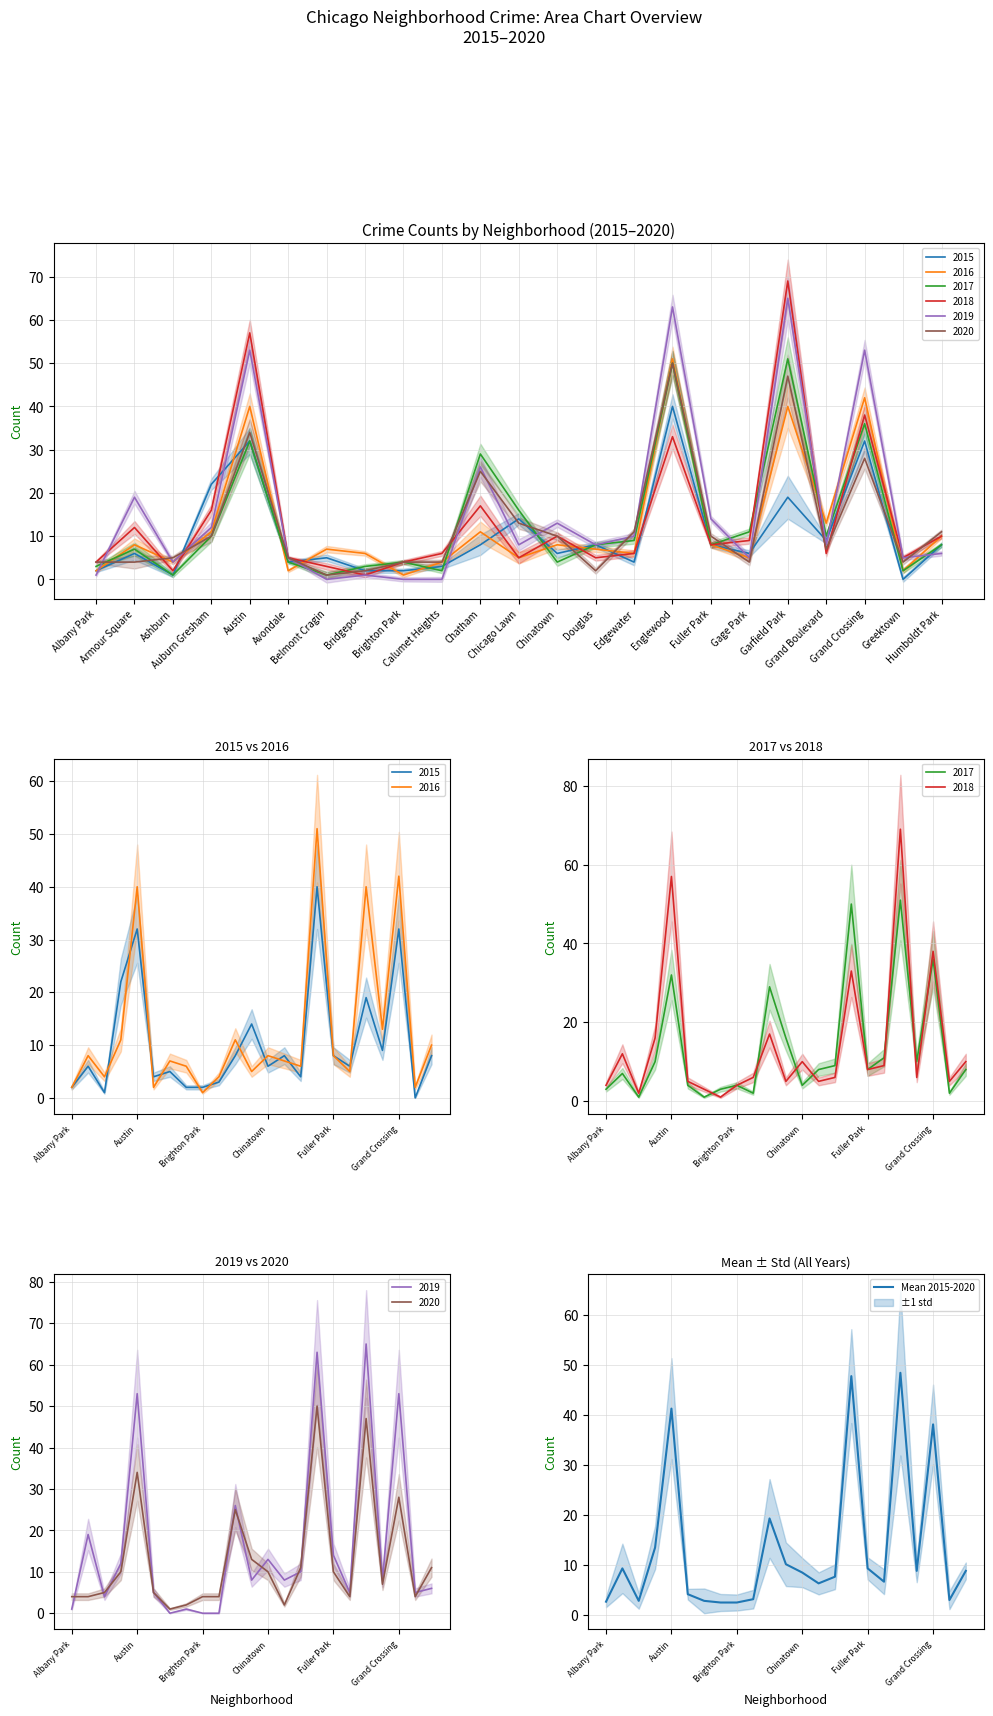

What is the difference between the second highest and second lowest values?

45.3